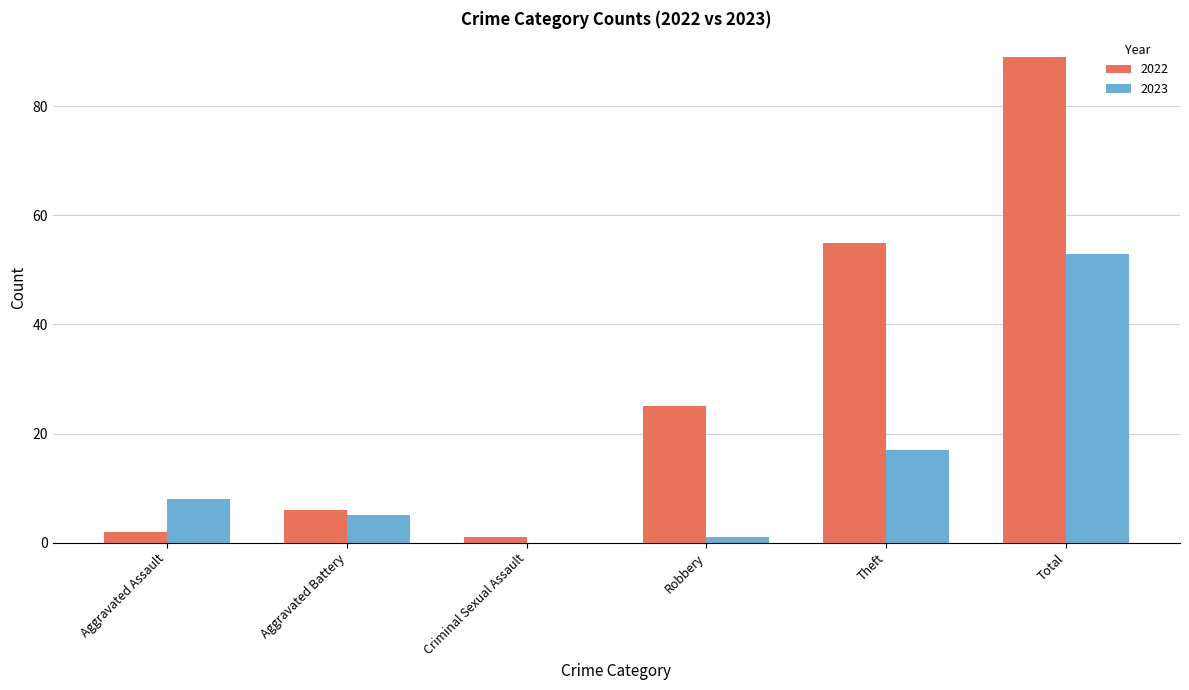

What are all the series names shown in the legend?

2022, 2023